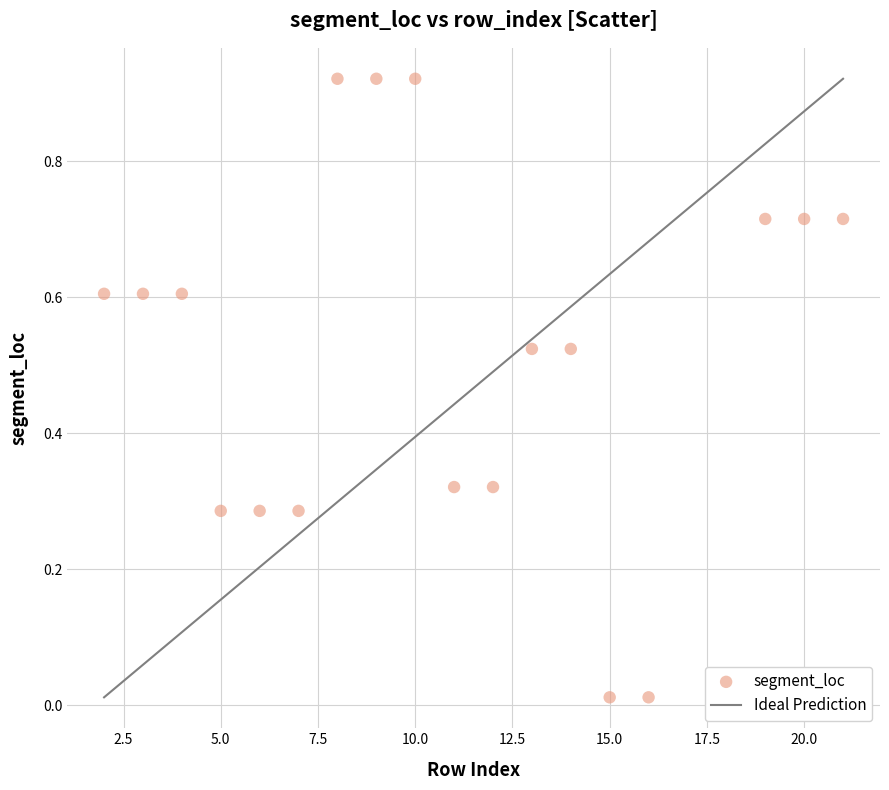

What is the range of X values (max minus min)?

19.0